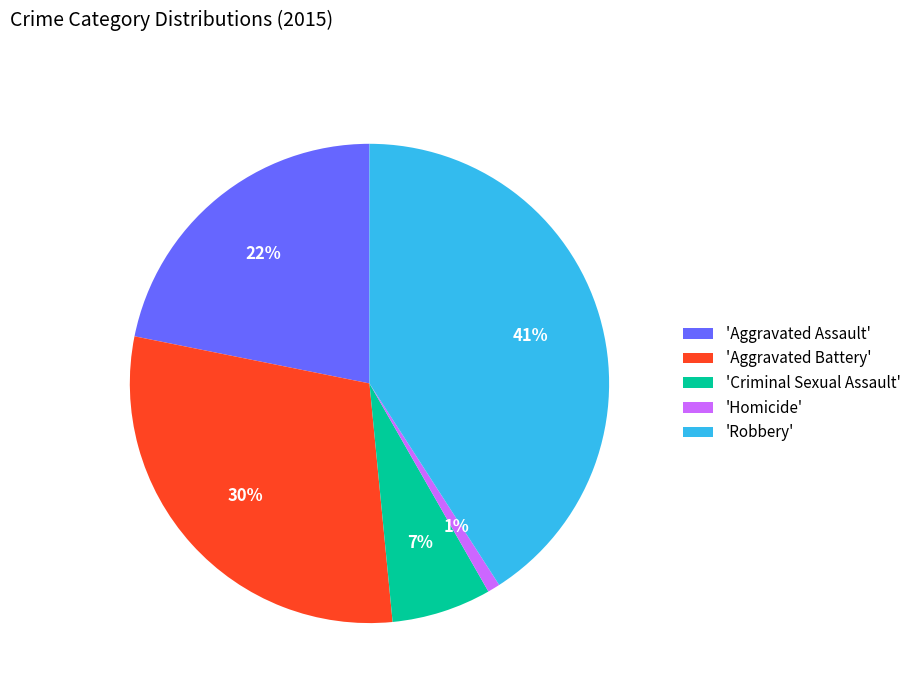

To the nearest percent, what percentage of the pie is 'Homicide'?

1%